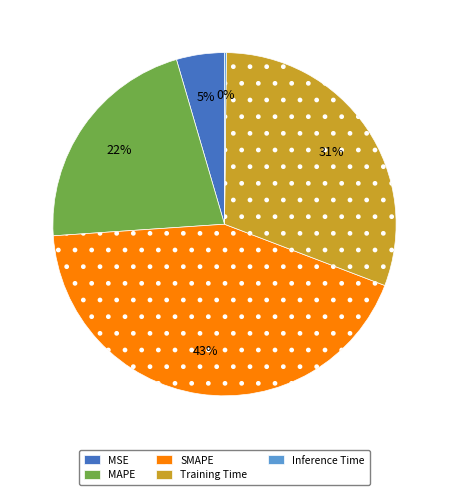

What is the largest slice in the pie chart?

SMAPE